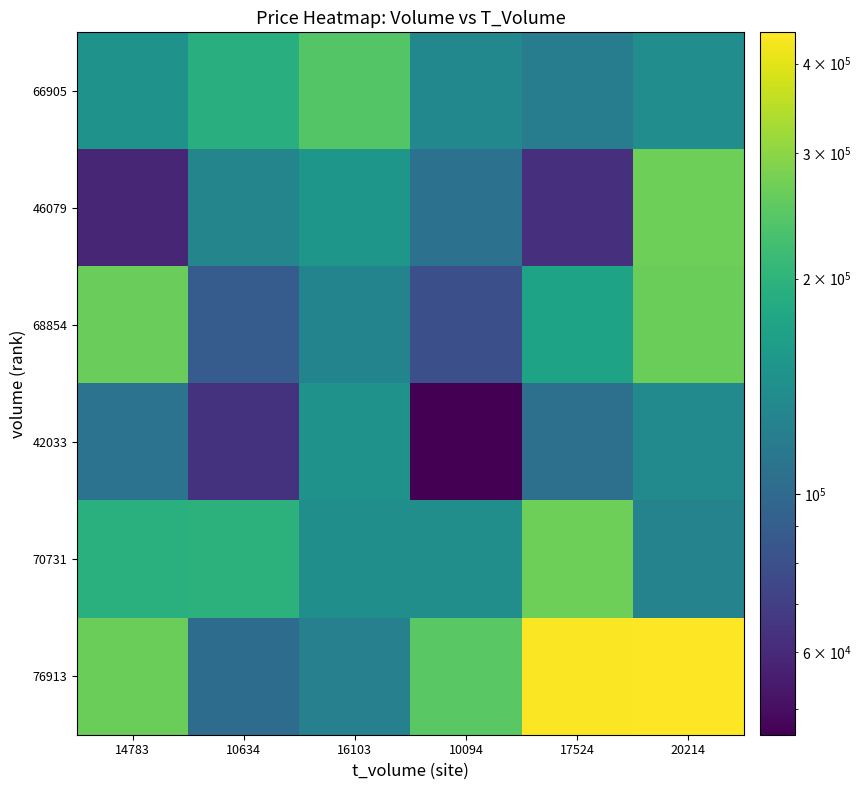

Between 10094 and 17524, which is larger?

10094